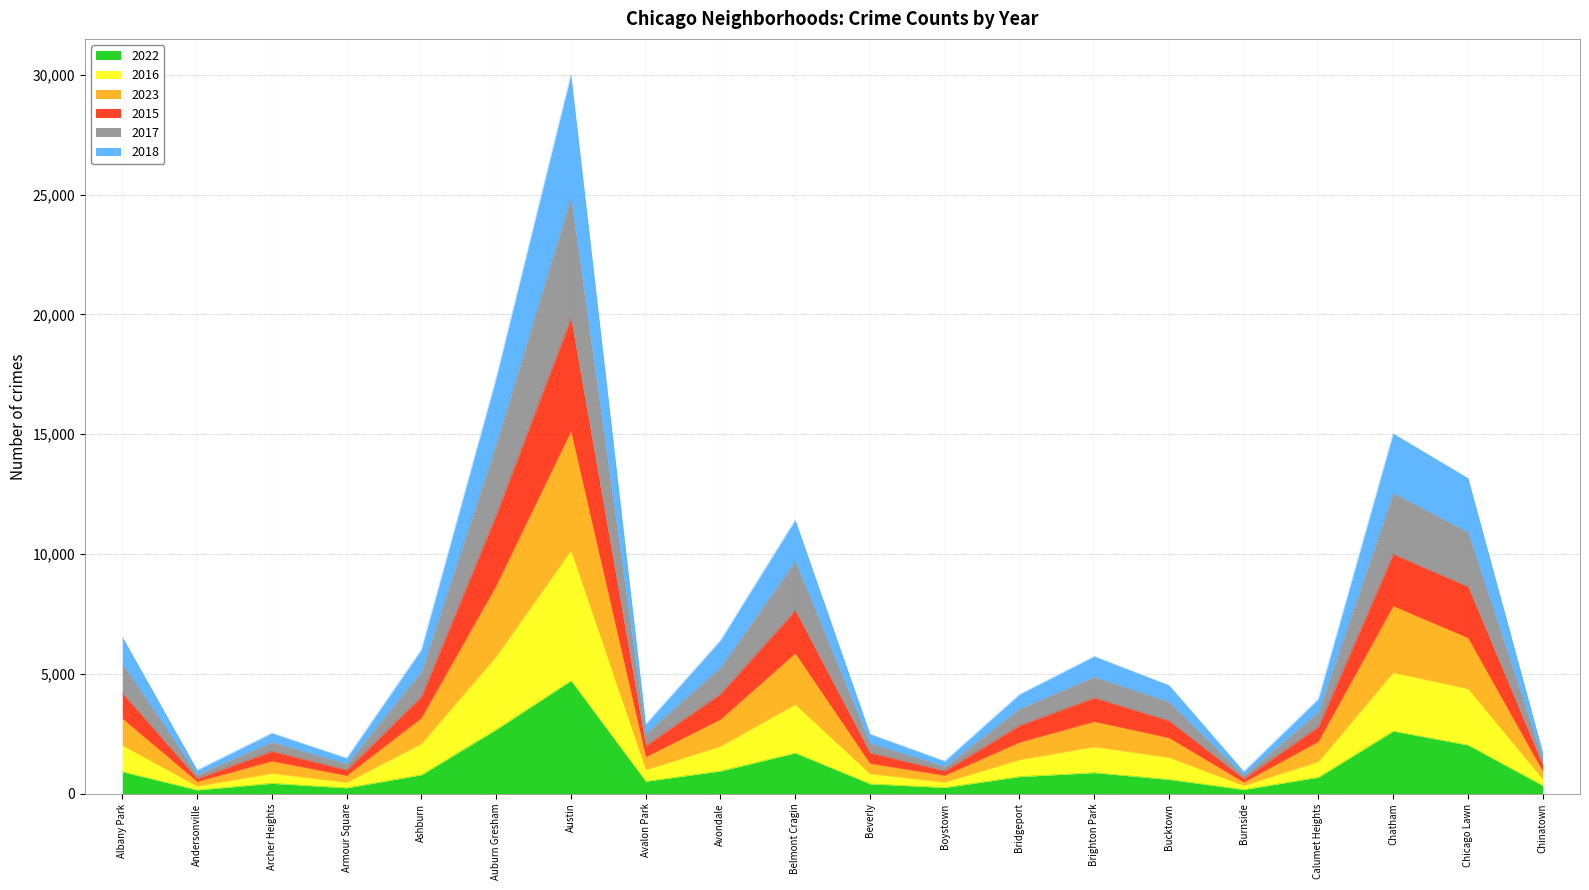

At which category is the sum across all series the highest?

Austin